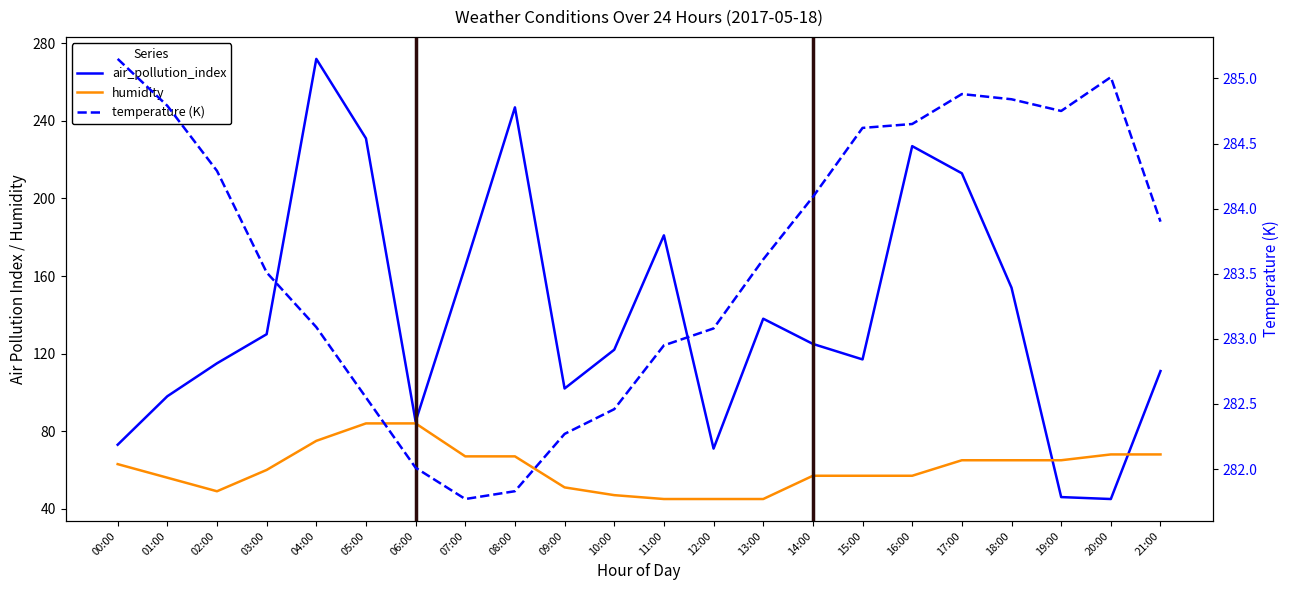

Where does the temperature series first go above 283?

00:00